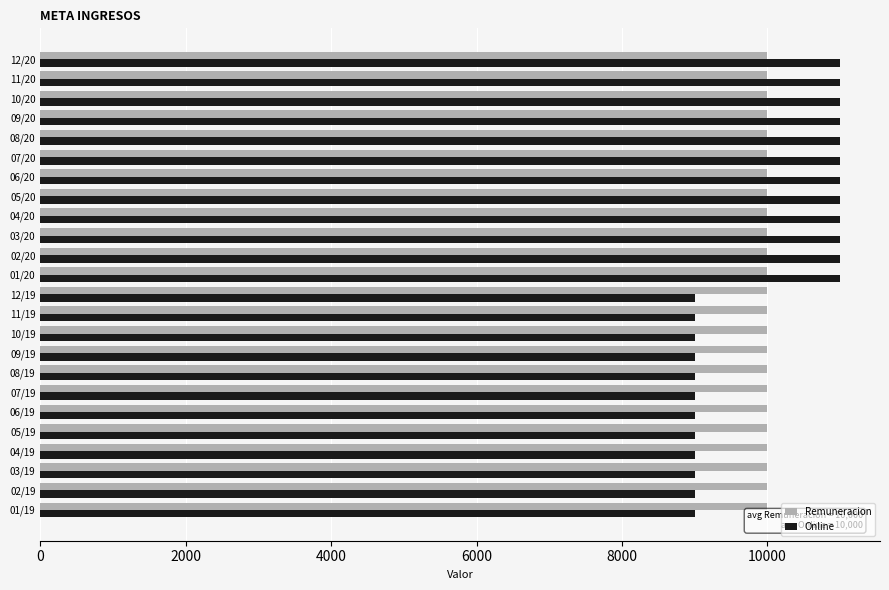

How many series are shown in this chart?

2